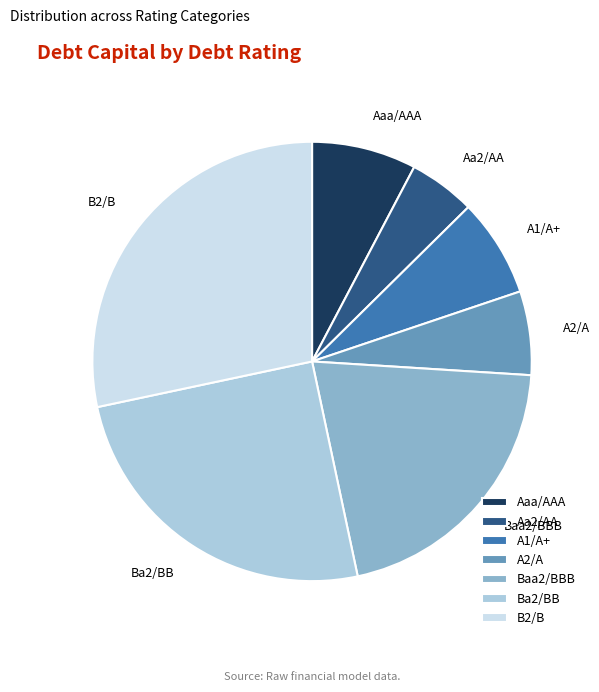

What is the largest slice in the pie chart?

B2/B